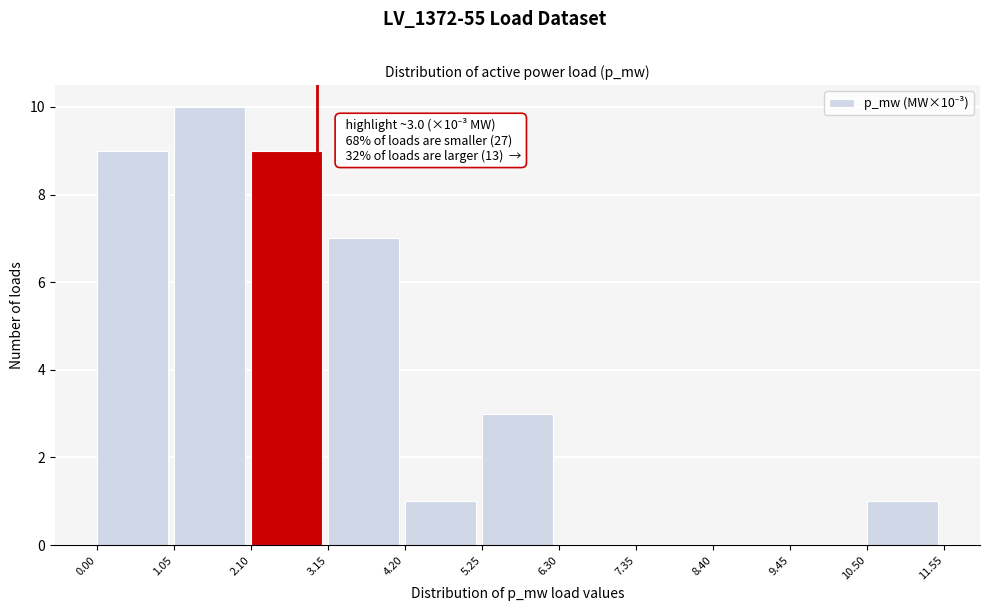

Over which range of the x-axis is the bar tallest?

1.05 to 2.10